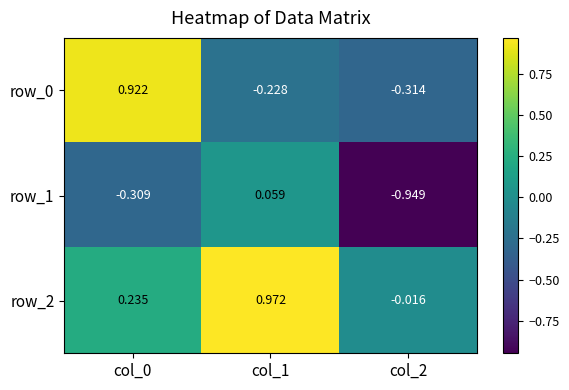

How many categories are shown in the chart?

3